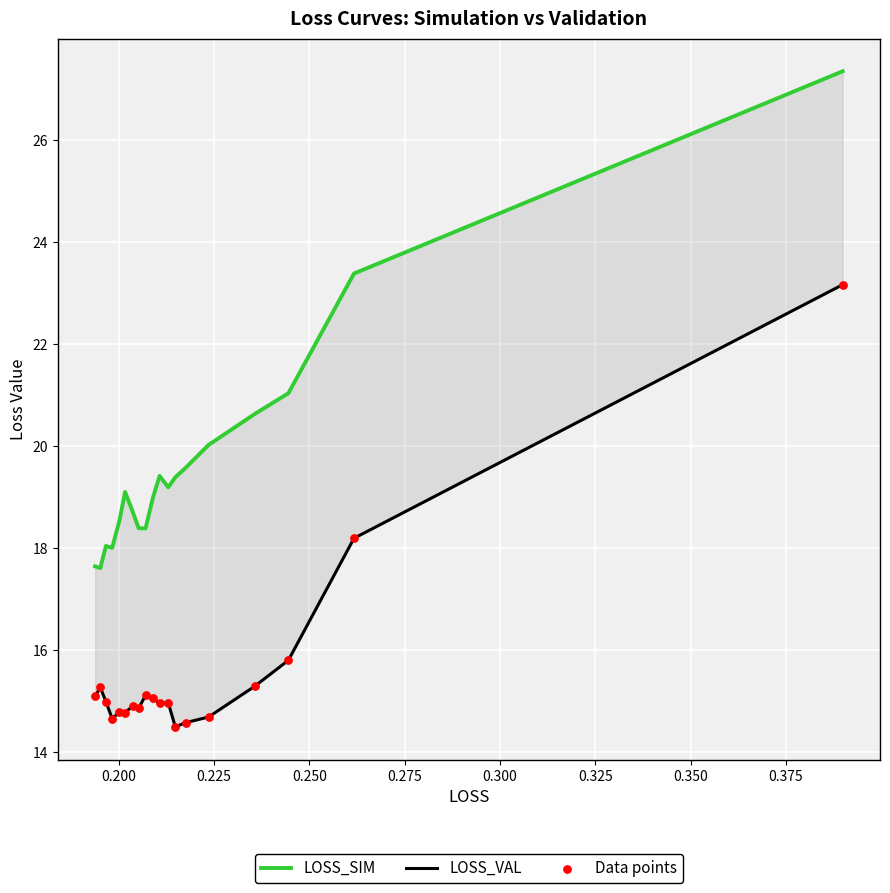

Which series has the largest Y range (max minus min)?

LOSS_SIM